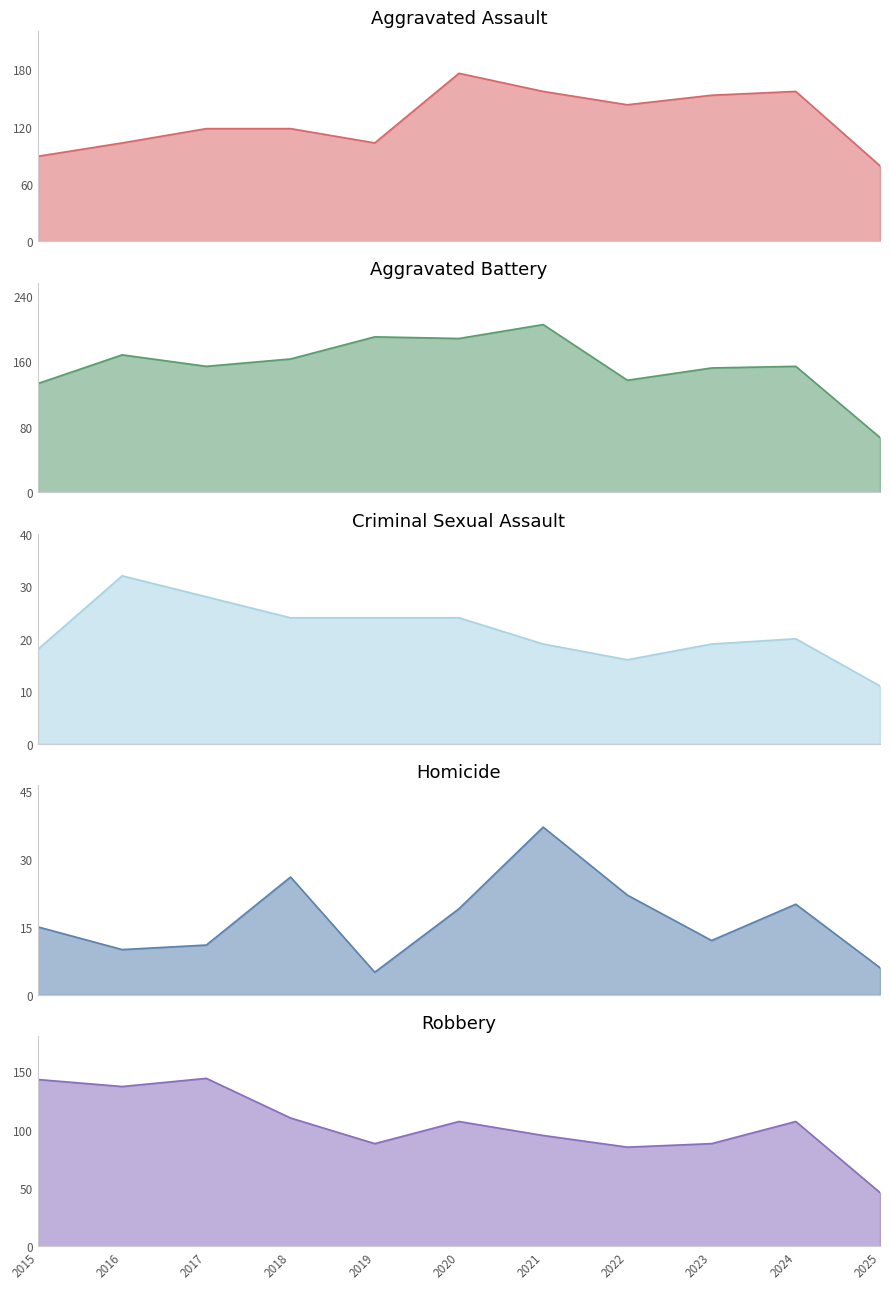

Does the chart display data point markers on the line(s)?

No